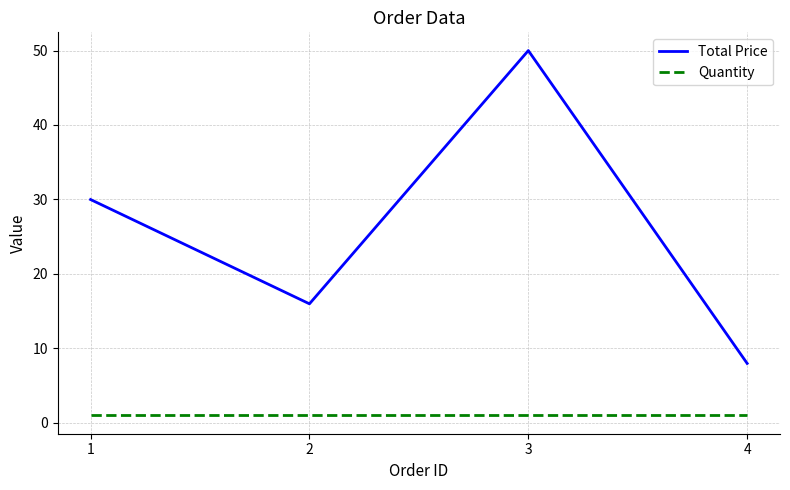

Reading left to right, transcribe all the data shown in this chart.

Total Price: 30.0	16.0	50.0	8.0
Quantity: 1.0	1.0	1.0	1.0